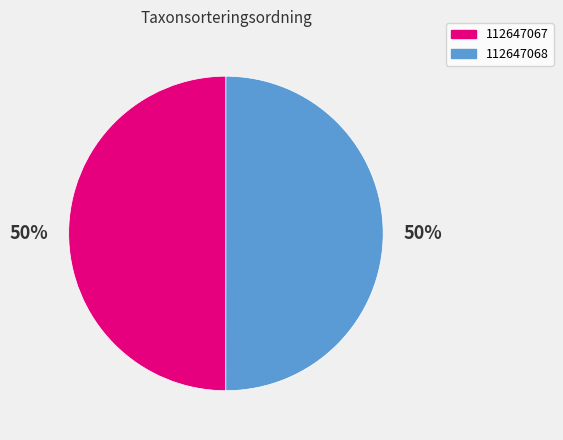

Do 112647067 and 112647068 together represent more than half of the pie?

Yes